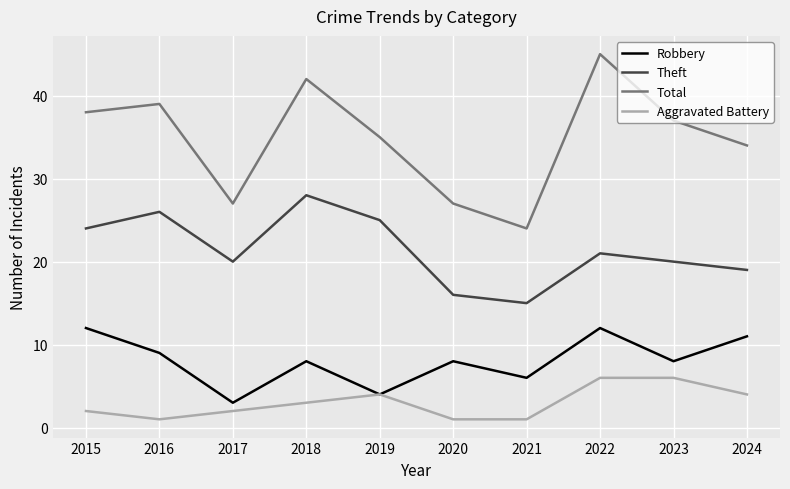

At which category is the sum across all series the highest?

2022